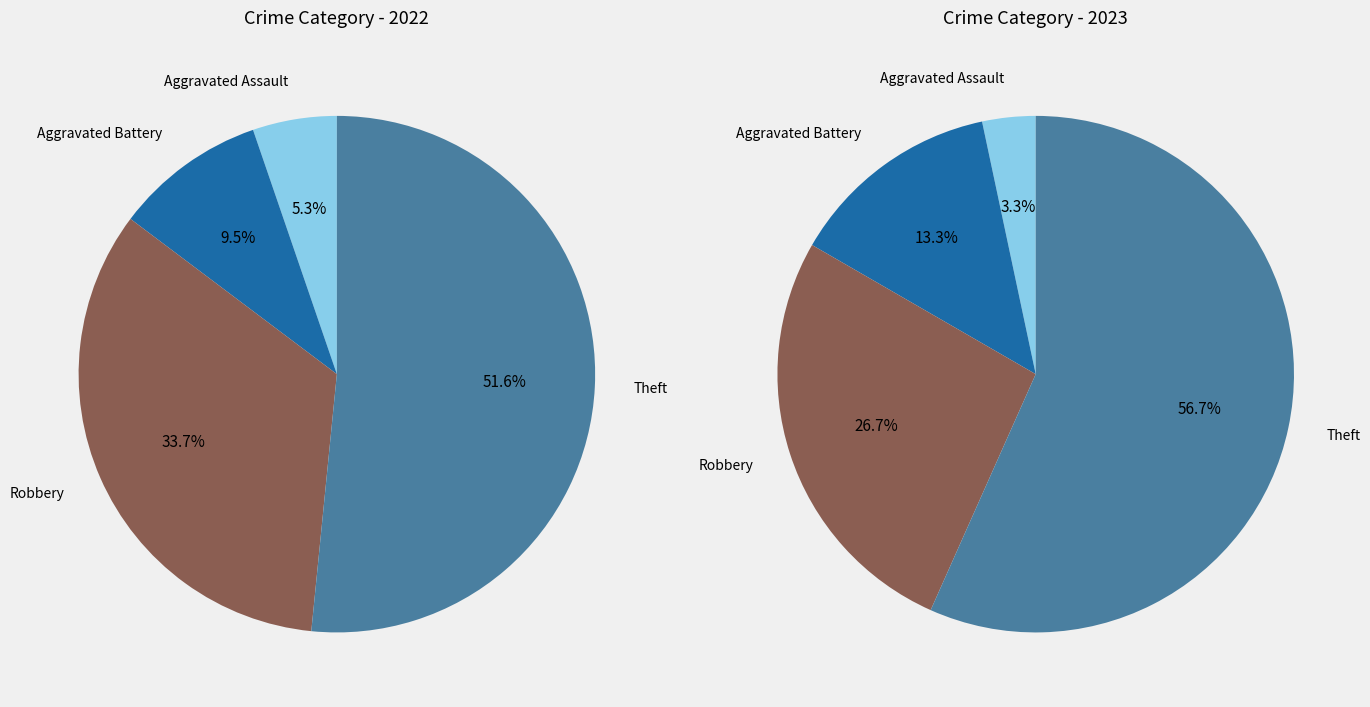

Is 2 the majority of the pie?

No